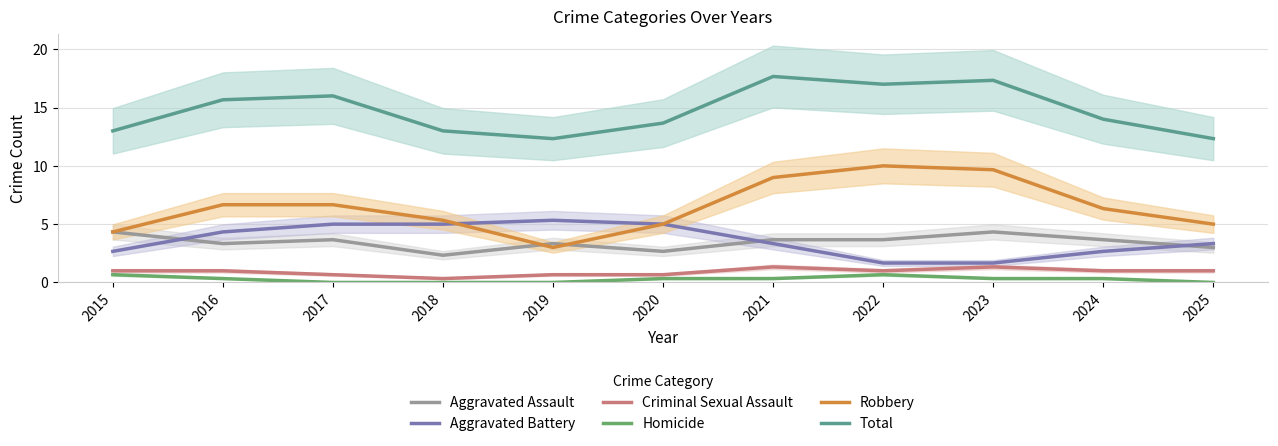

Reading right to left, extract all data points from this chart.

Aggravated Assault: 3.0	3.7	4.3	3.7	3.7	2.7	3.3	2.3	3.7	3.3	4.3
Aggravated Battery: 3.3	2.7	1.7	1.7	3.3	5.0	5.3	5.0	5.0	4.3	2.7
Criminal Sexual Assault: 1.0	1.0	1.3	1.0	1.3	0.7	0.7	0.3	0.7	1.0	1.0
Homicide: 0.0	0.3	0.3	0.7	0.3	0.3	0.0	0.0	0.0	0.3	0.7
Robbery: 5.0	6.3	9.7	10.0	9.0	5.0	3.0	5.3	6.7	6.7	4.3
Total: 12.3	14.0	17.3	17.0	17.7	13.7	12.3	13.0	16.0	15.7	13.0